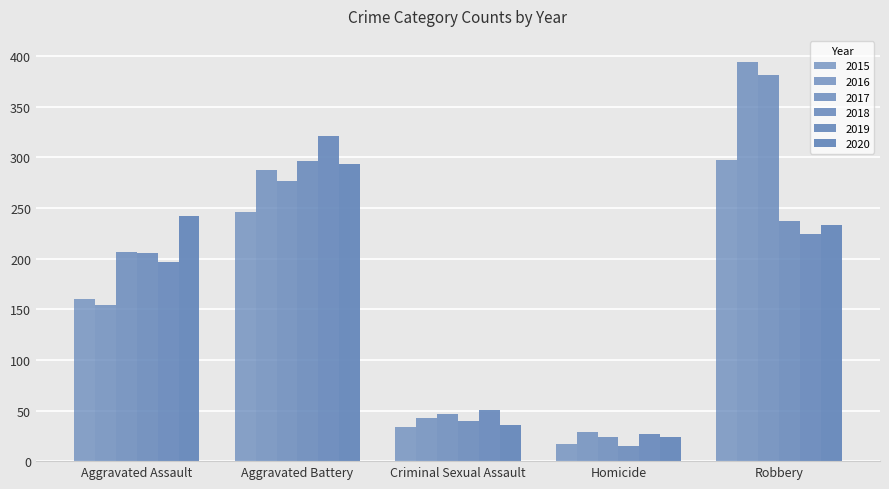

Are the bars grouped side by side (vs. stacked)?

Yes